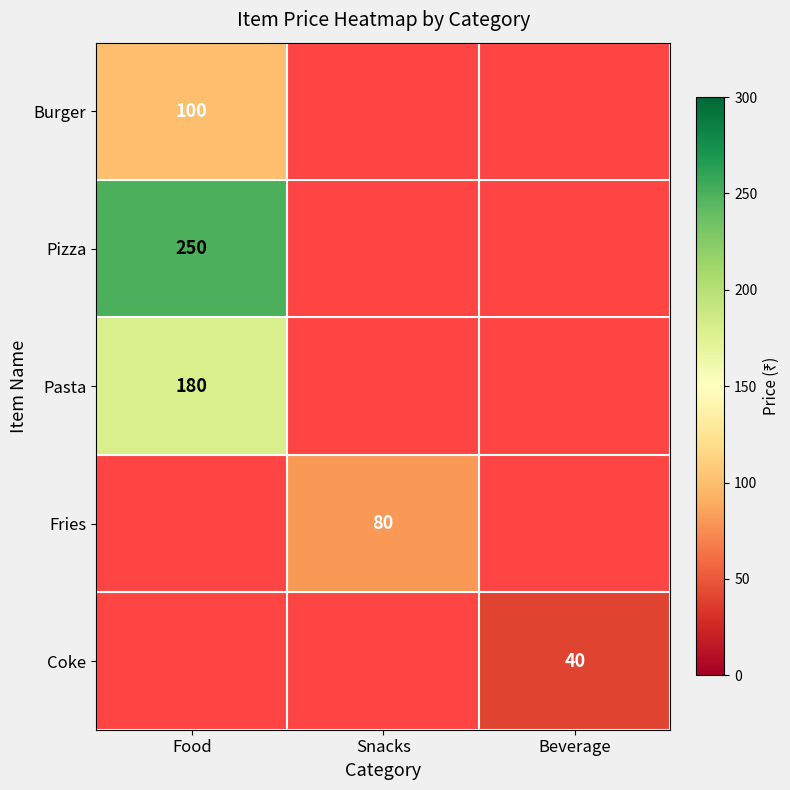

Is it true that Pizza equals 124 at Food?

False